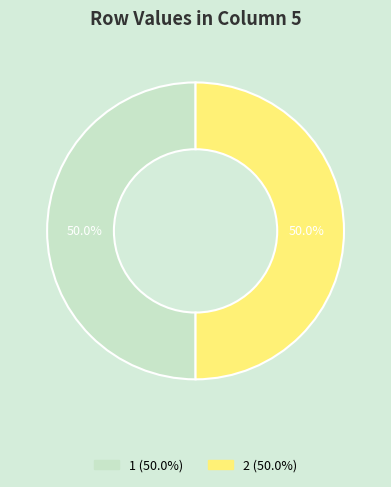

Is there any slice that represents more than half of the pie?

No